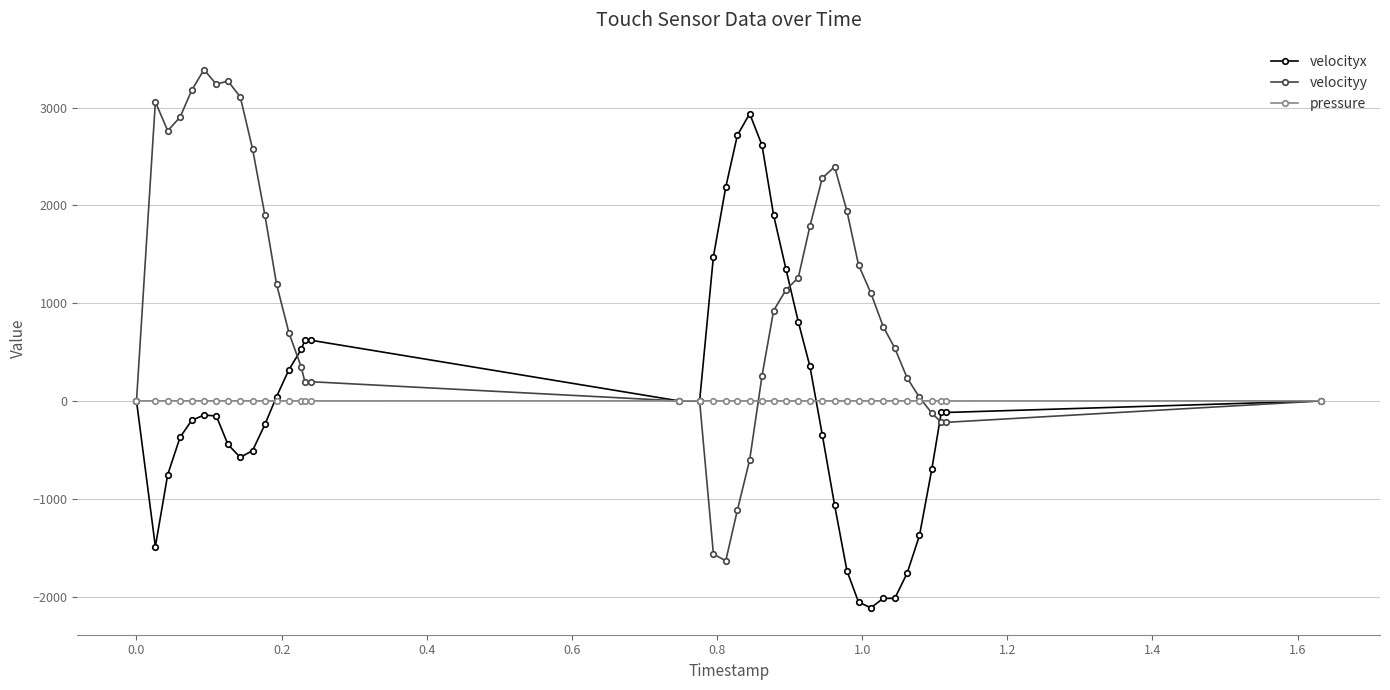

How many lines are shown in the chart?

3